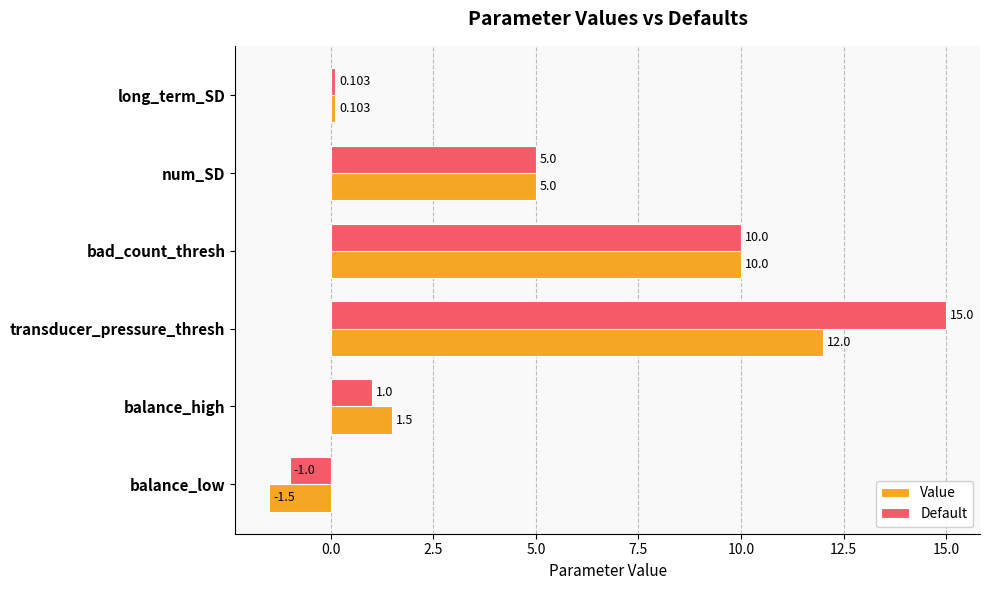

Which series has the largest range (max minus min)?

Default